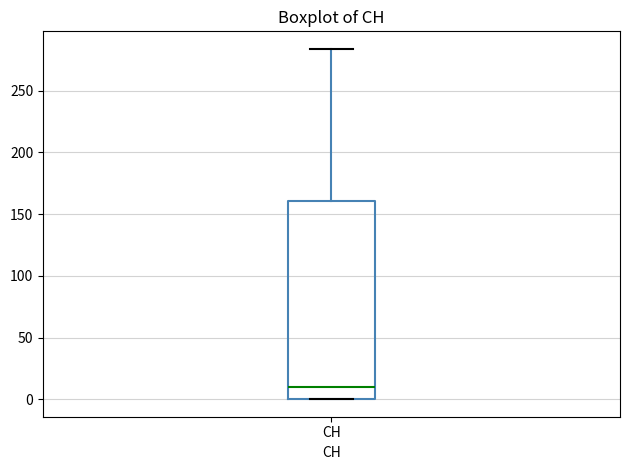

Transcribe this box plot: give where the median line is, the range the box spans, and where the two whiskers end, as read against the y-axis. The values are not printed on the chart, so give them approximately, as read against the axis.

median 10, box 0 to 160, whiskers 0 to 285